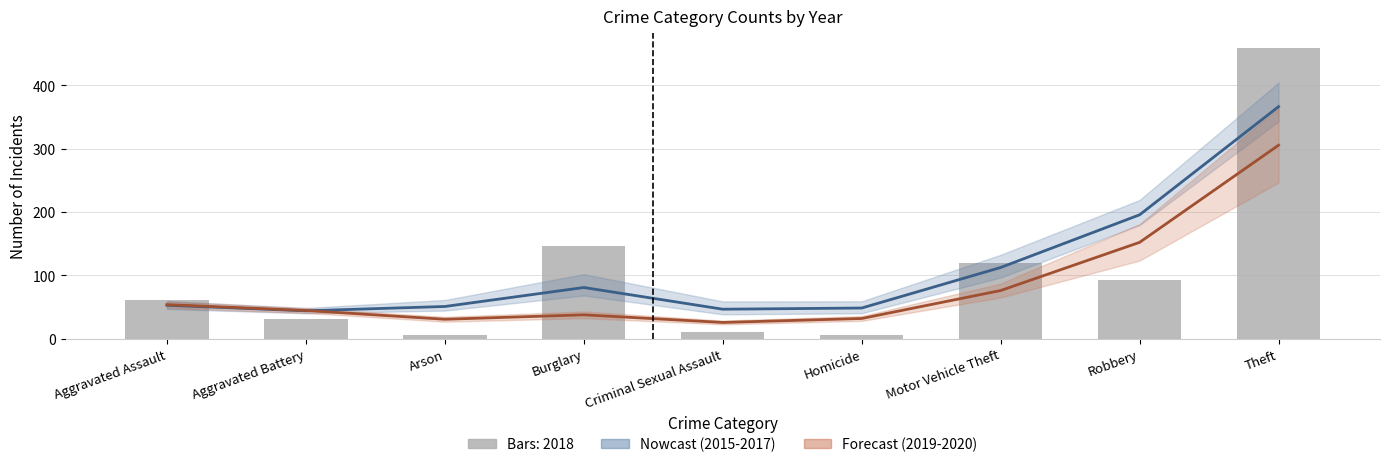

What is the difference between the Forecast (2019-2020) values at Burglary and Theft?

267.6